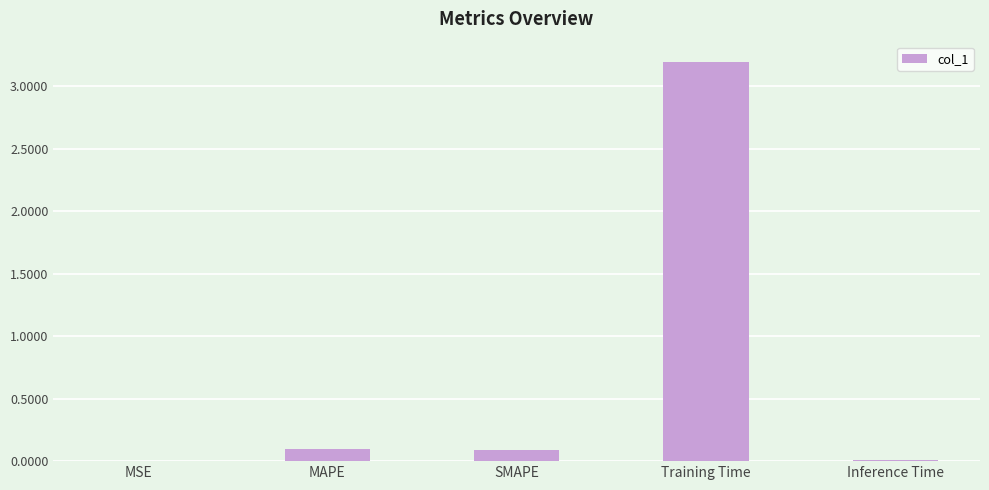

True or false: the data shows 5.4 at Training Time.

False